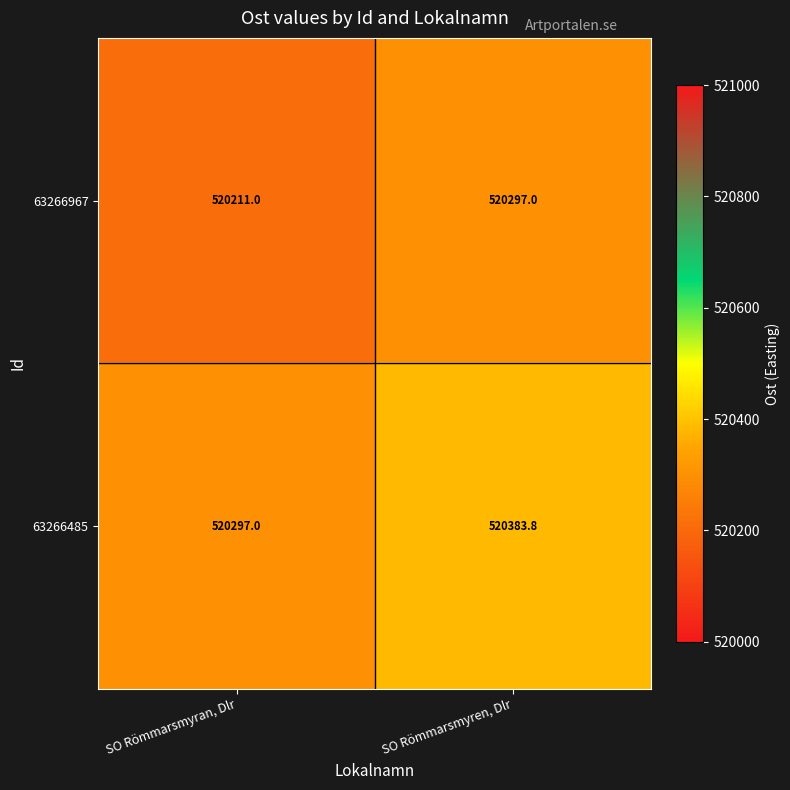

Which series has the largest total across all categories?

63266485